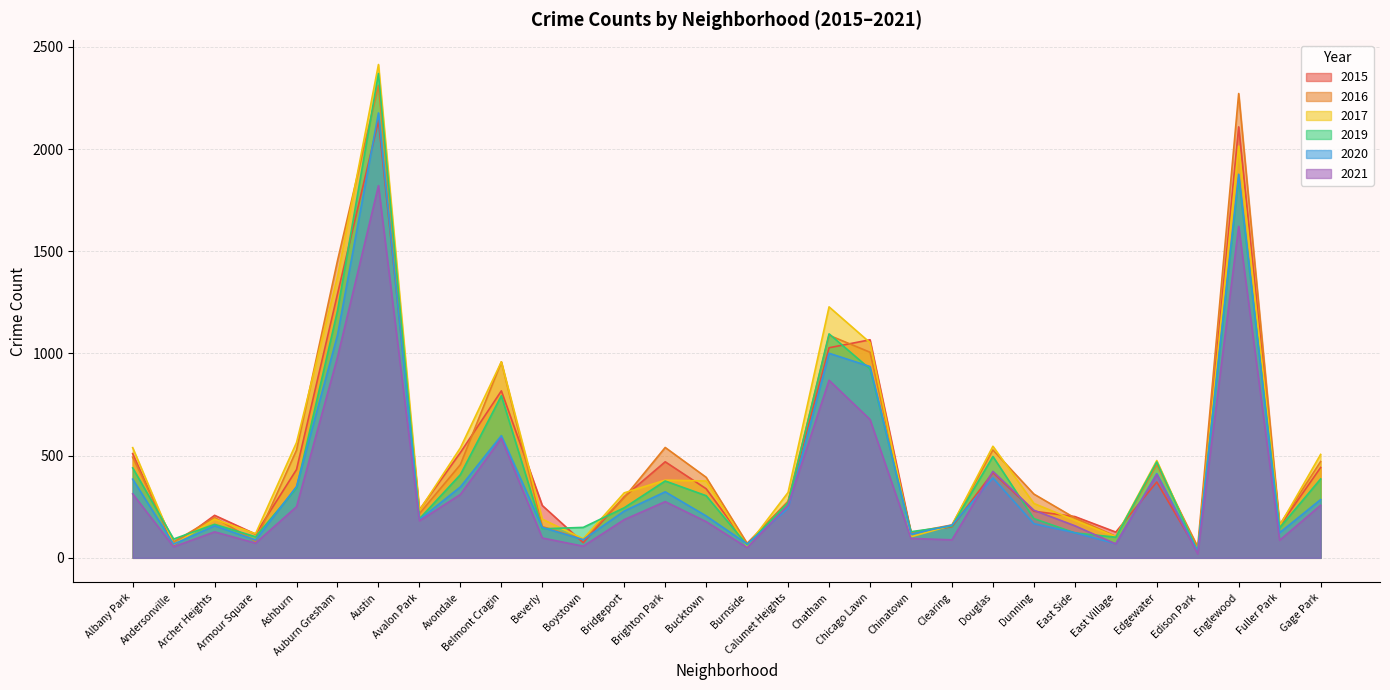

What is the difference between the maximum and minimum values in the 2015 series?

2108